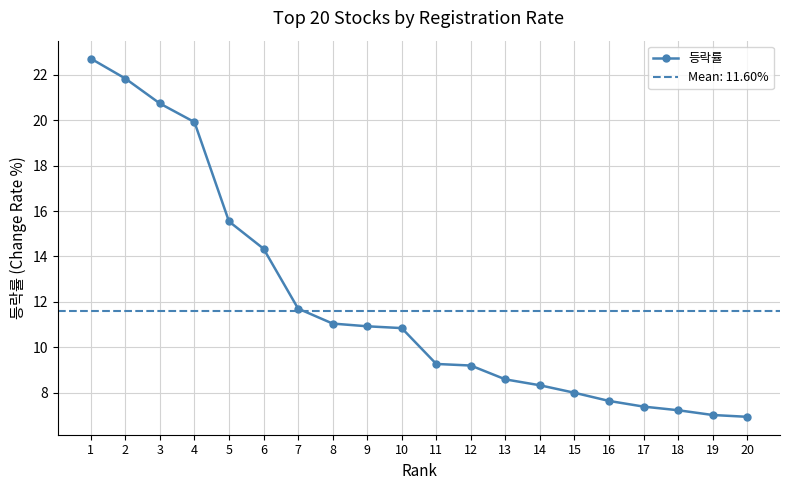

Which has a higher value, 9 or 5?

5